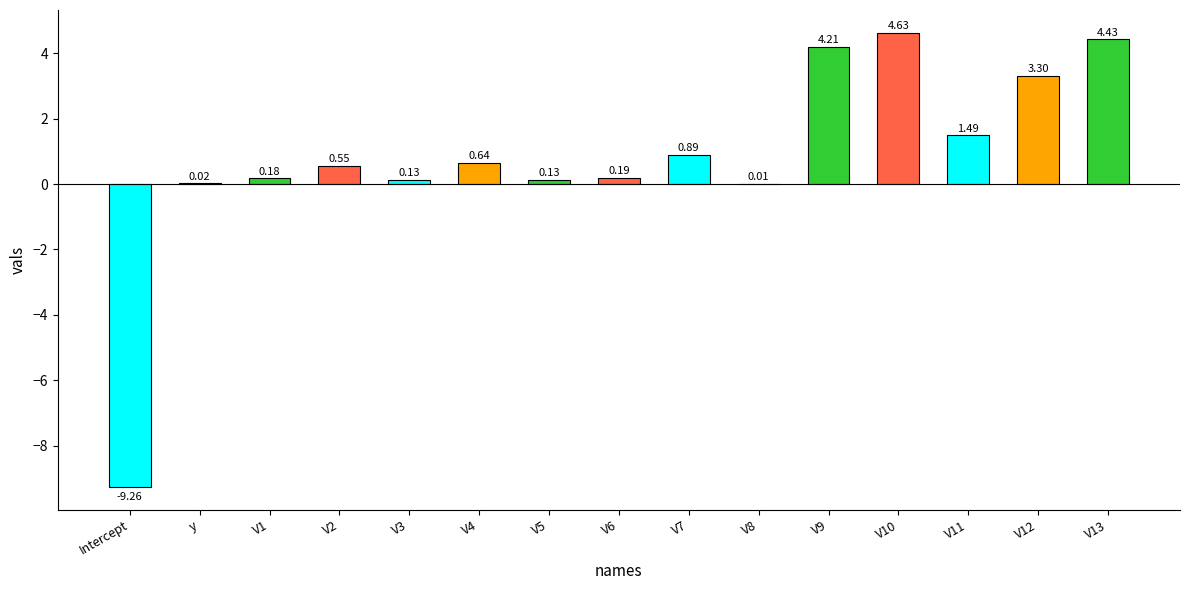

How many values are above zero?

14